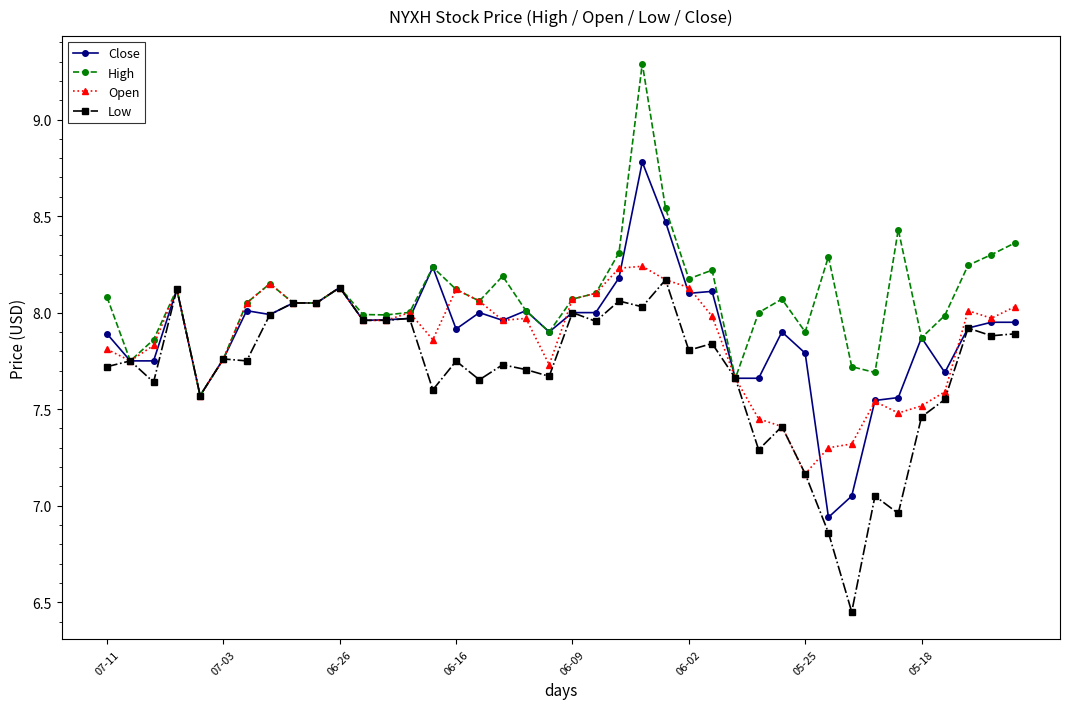

What is the difference between the maximum and second lowest values in the High series?

1.6